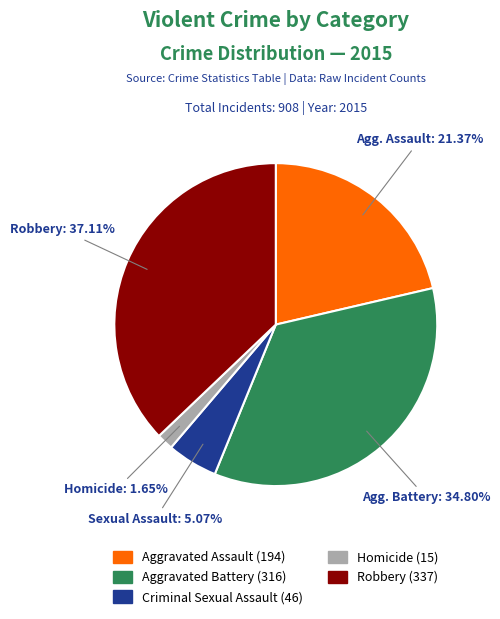

Which category has the smallest portion of the pie?

Homicide